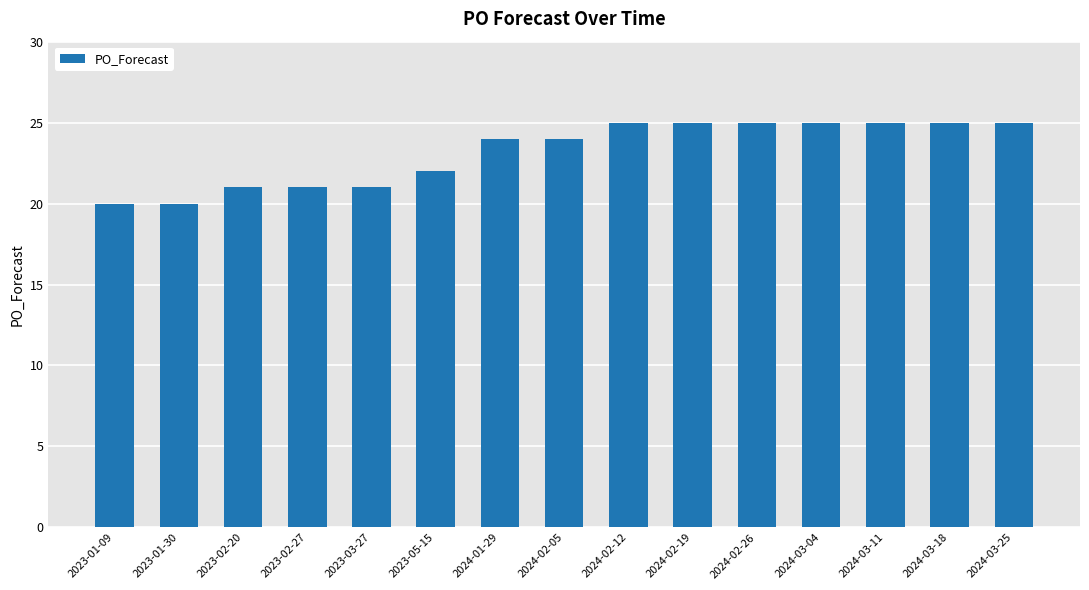

True or false: the data shows 25 at 2024-02-19.

True